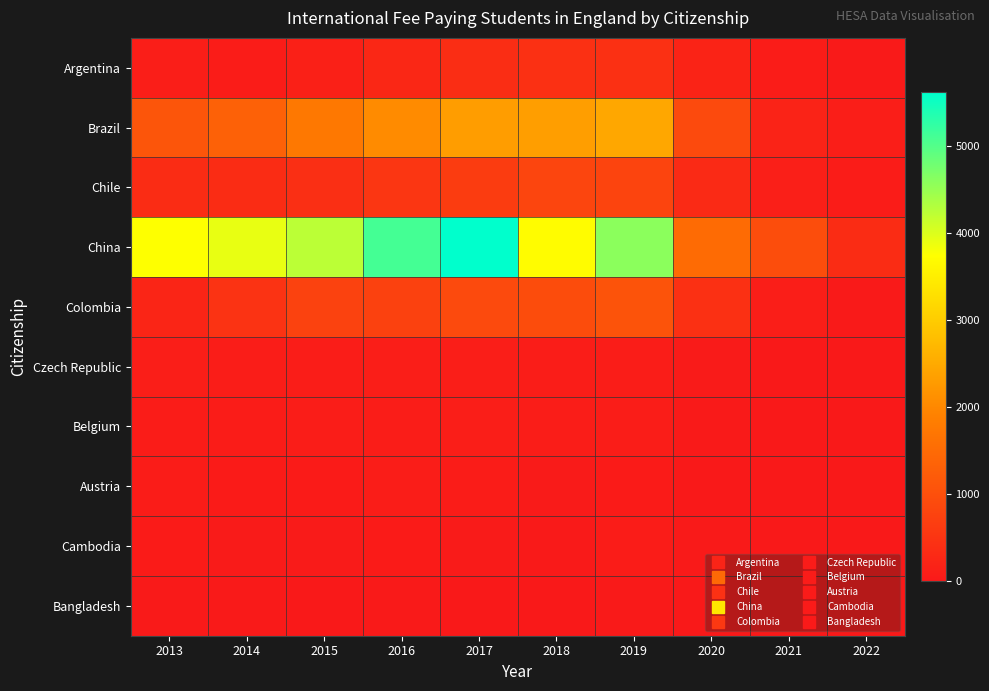

Which series has the widest spread of values?

China